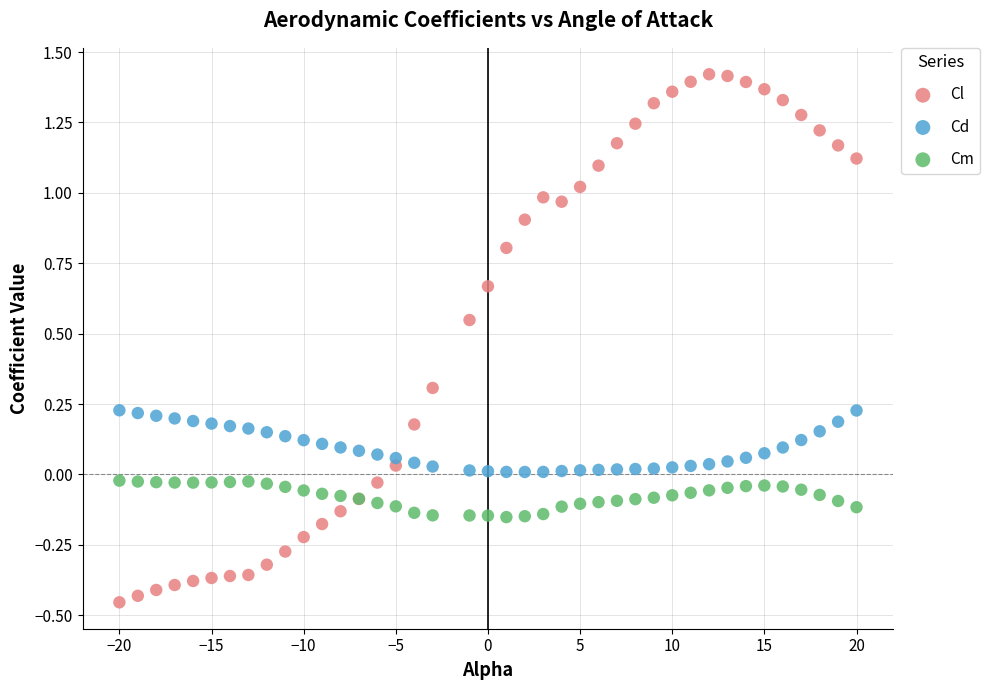

Which series contains the lowest Y value?

Cl